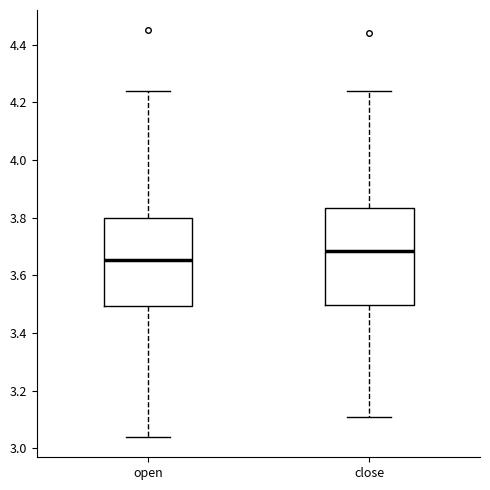

Reading left to right, read every box against the y-axis: the position of its median line, the range the box covers, and the ends of its whiskers. The values are not printed on the chart, so give them approximately, as read against the axis.

open: median 3.66, box 3.50 to 3.80, whiskers 3.04 to 4.24
close: median 3.68, box 3.50 to 3.84, whiskers 3.12 to 4.24